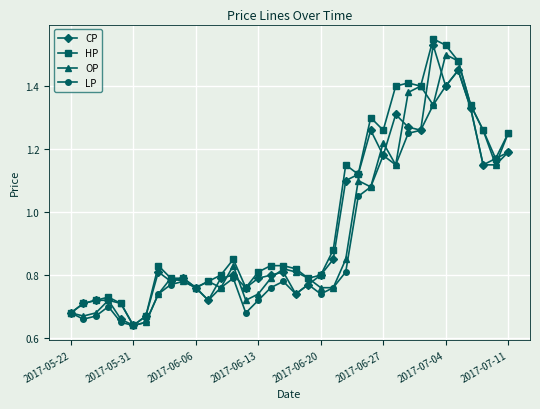

Which series has the widest spread of values?

HP